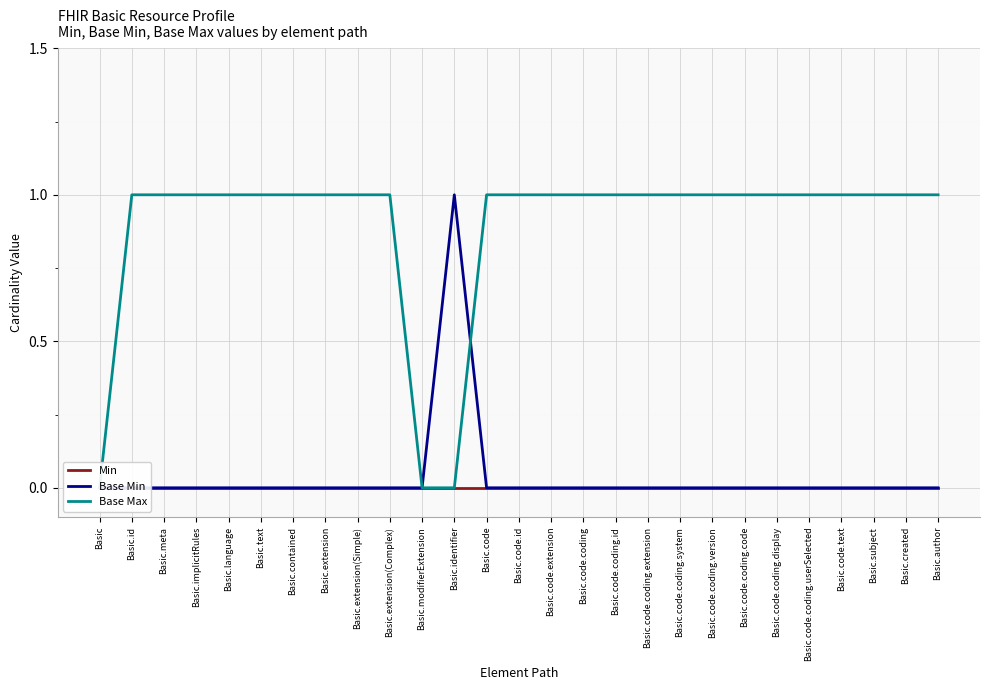

Which category has the highest value in the Base Max series?

Basic.id